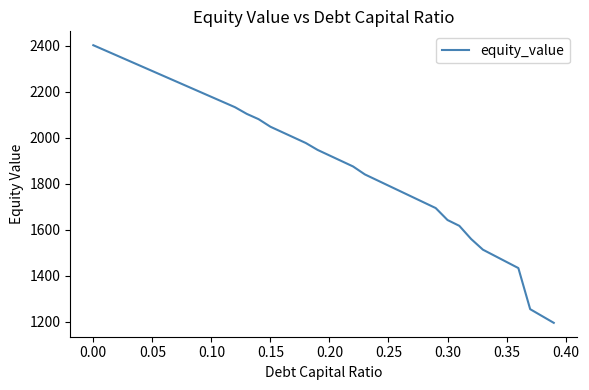

What is the smallest value displayed?

1195.8